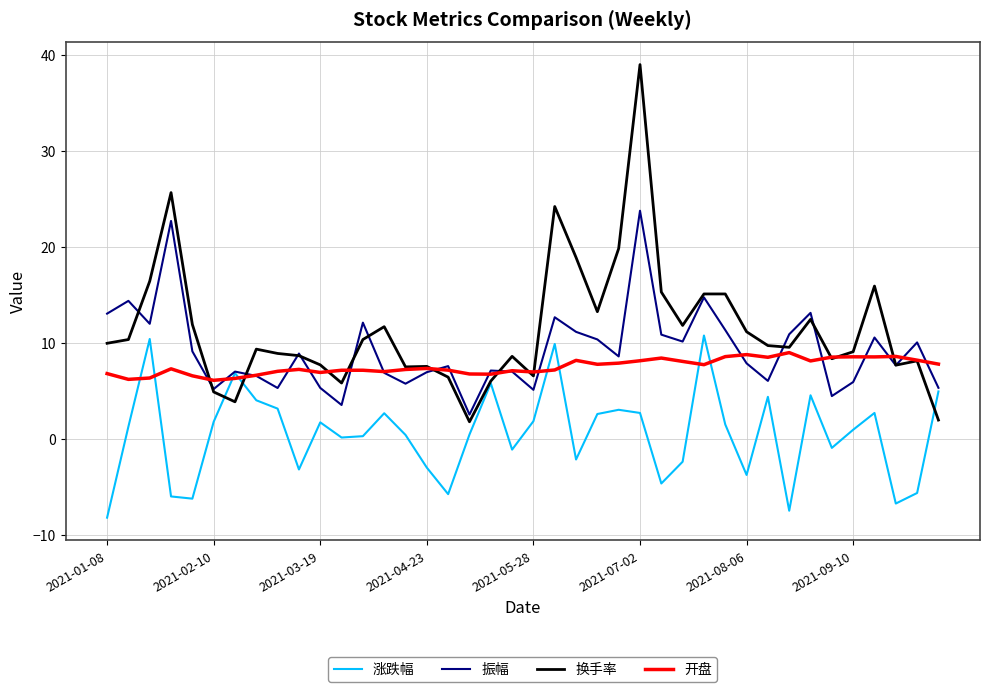

List the series in order of their overall mean, highest first.

换手率, 振幅, 开盘, 涨跌幅